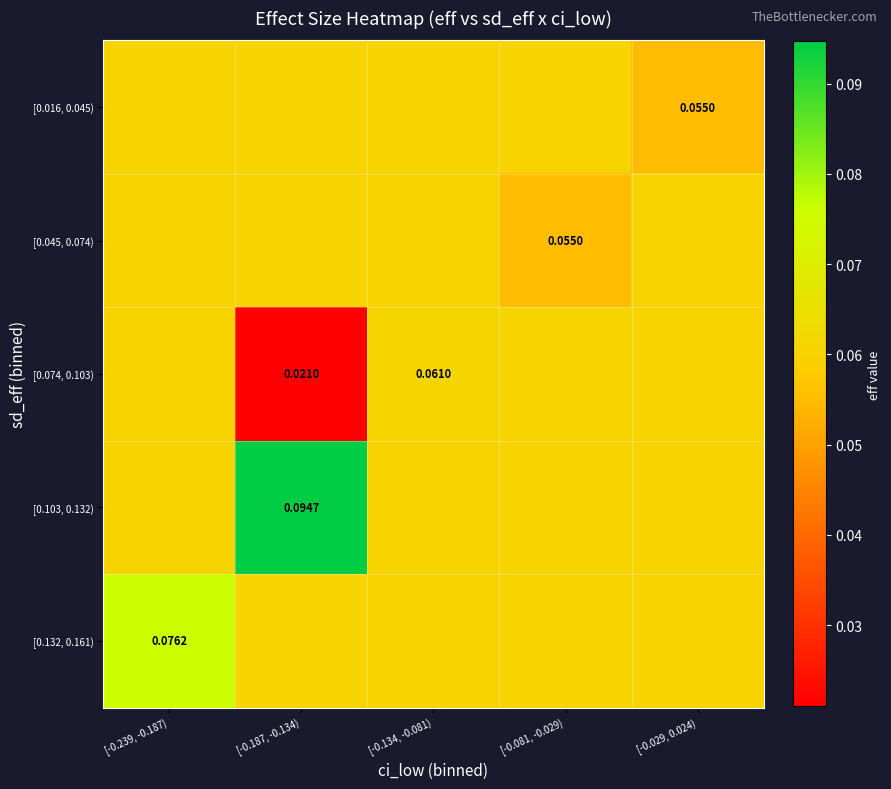

Count the number of data series in this chart.

5